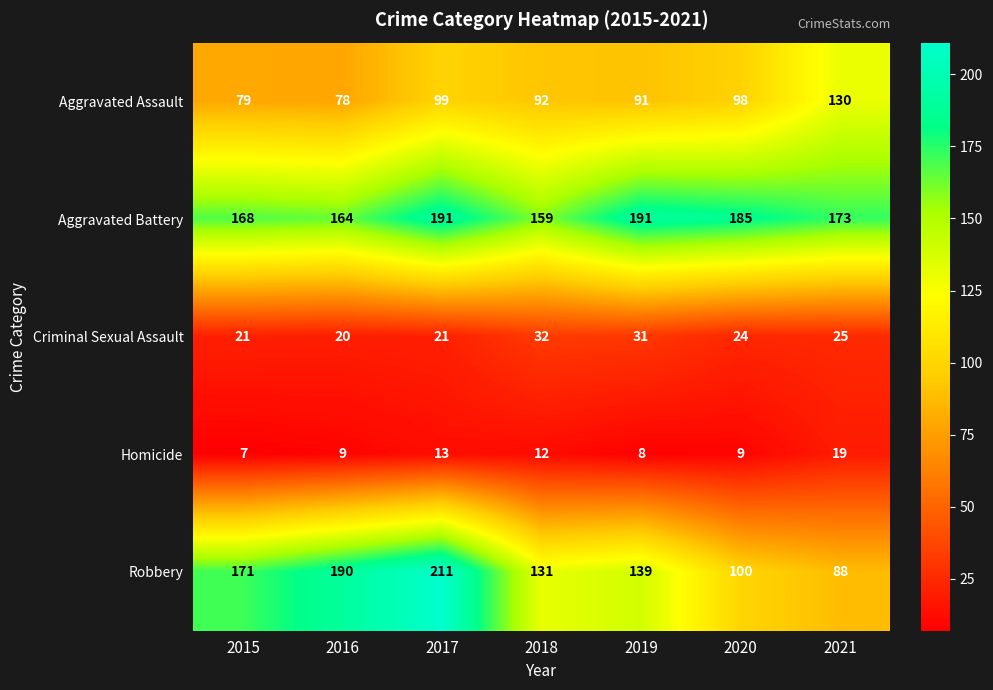

What is the average value of the Robbery series?

147